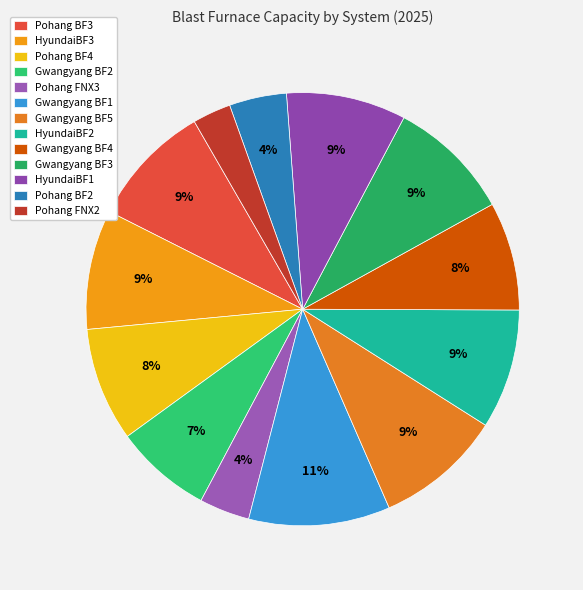

Is it true that HyundaiBF1 is 9% of the pie?

True